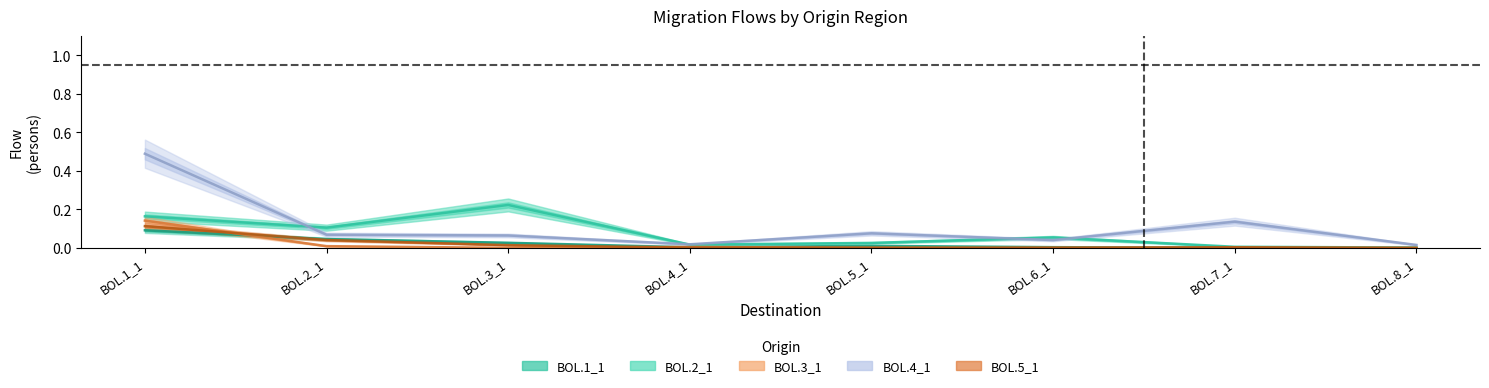

At which category does the chart reach its peak across all series?

BOL.1_1